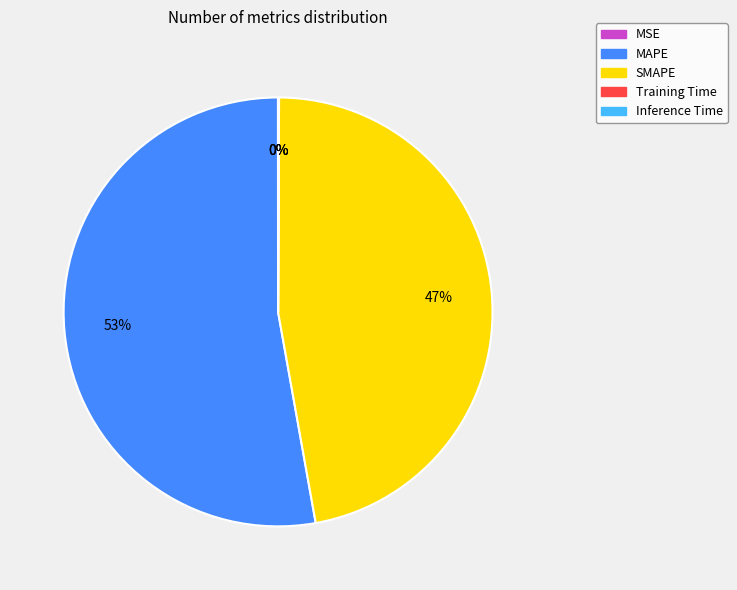

Is the sum of SMAPE and MAPE greater than half?

Yes